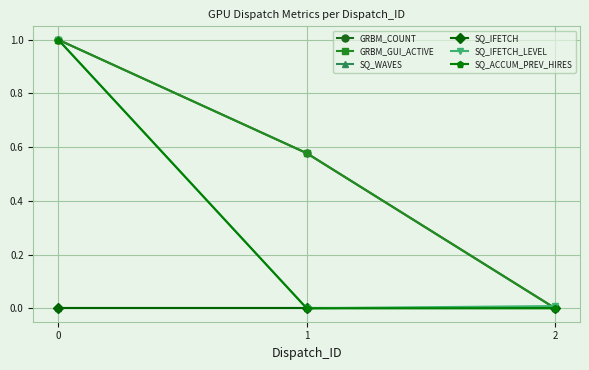

Where is GRBM_GUI_ACTIVE nearest to the value 0?

2